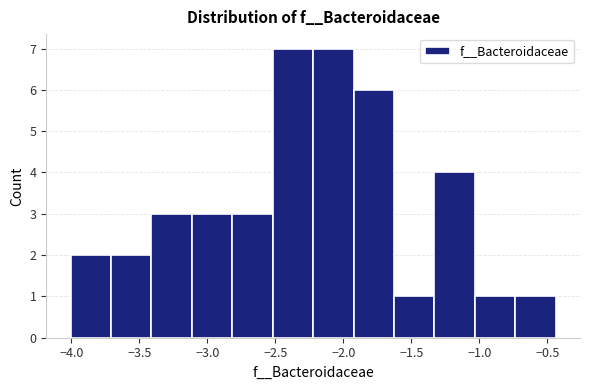

How tall is the bar that spans -4.00 to -3.70 on the x-axis? Neither the bar edges nor the heights are printed on the chart, so give them approximately, as read against the axes.

2